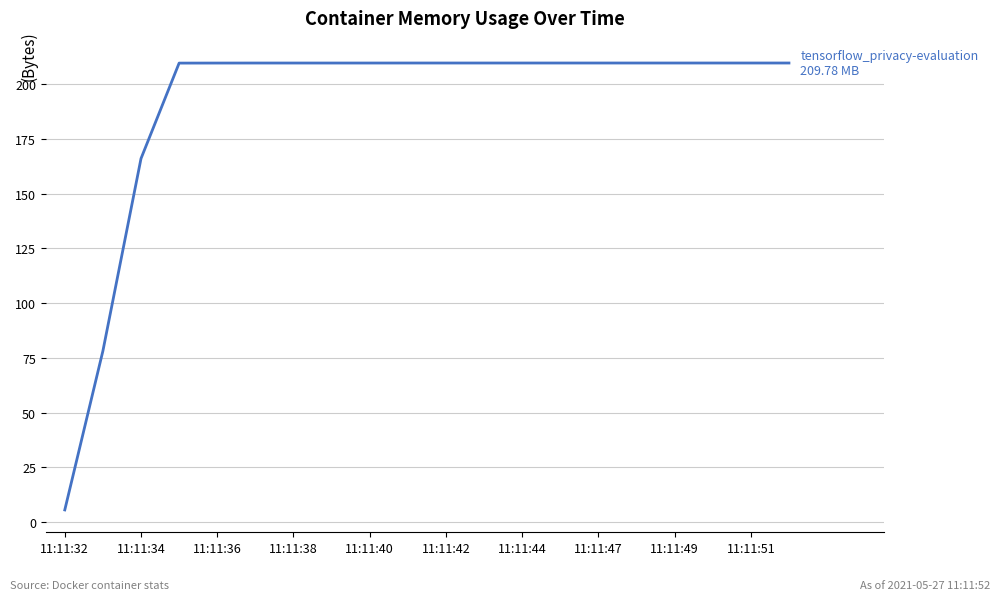

Count the number of data series in this chart.

1